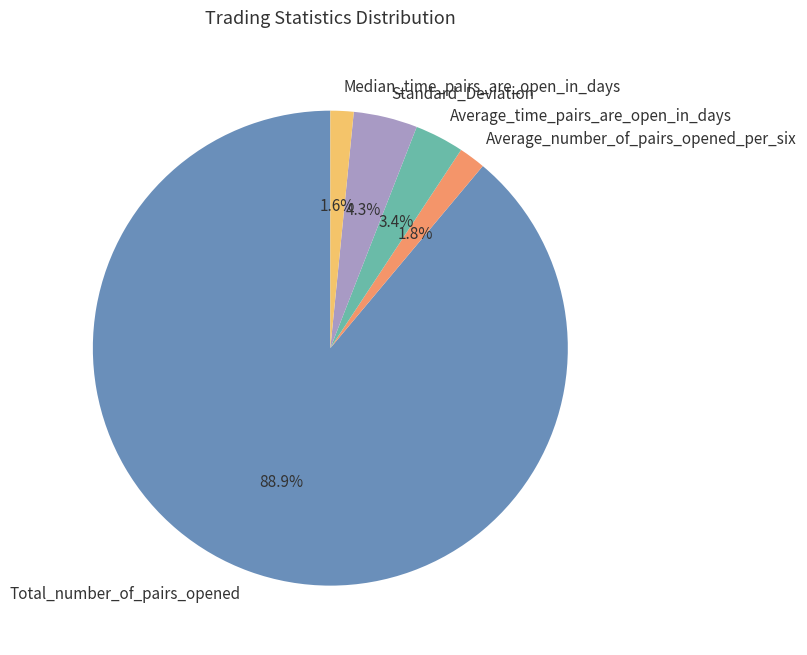

What percentage is the Average_time_pairs_are_open_in_days slice, to the nearest percent?

3%